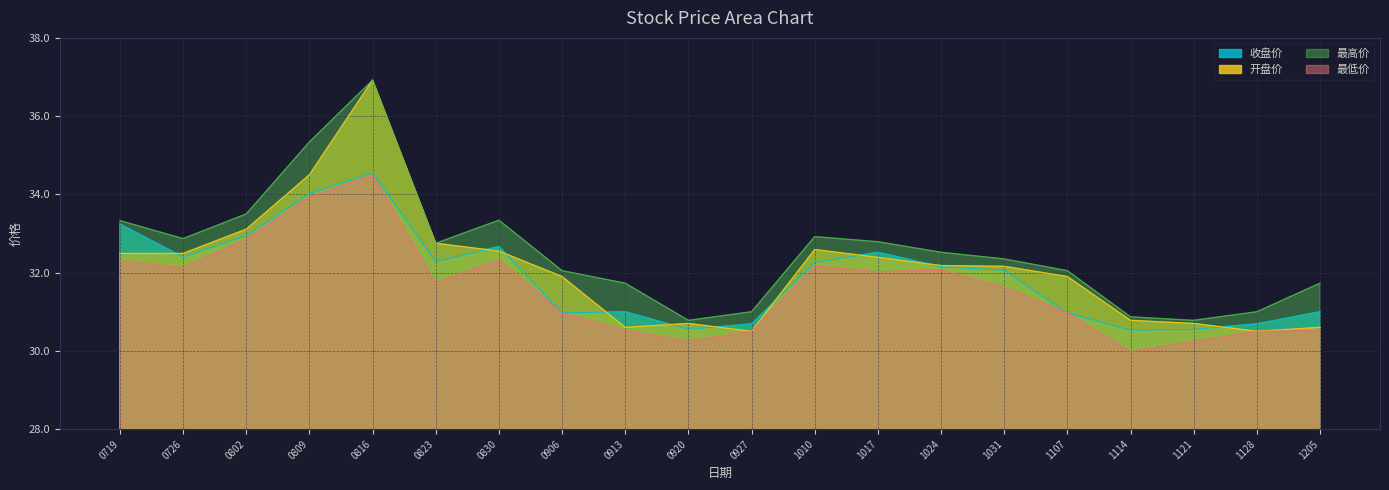

List the series in order of their overall mean, highest first.

最高价, 开盘价, 收盘价, 最低价